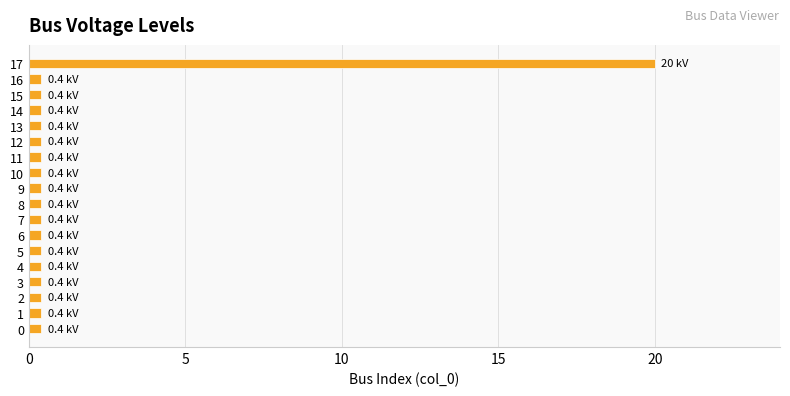

At which category does the chart reach its peak across all series?

17